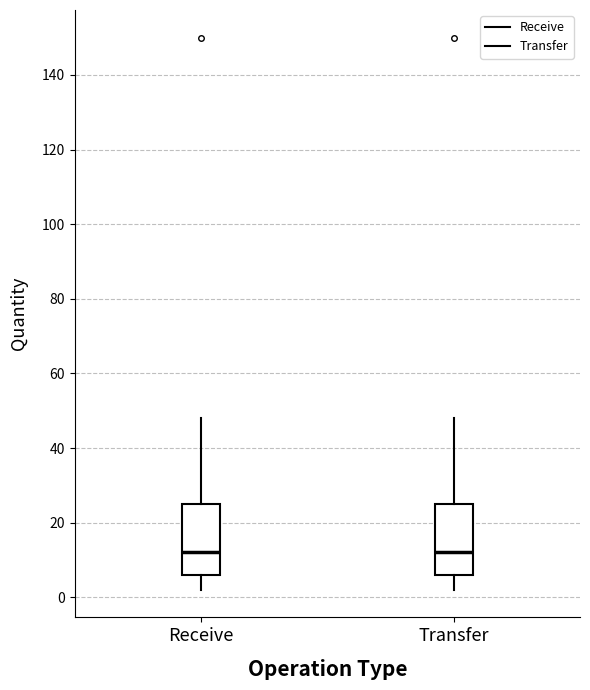

Reading left to right, transcribe this box plot: for each box, give where its median line is, the range the box spans, and where its two whiskers end, as read against the y-axis. The values are not printed on the chart, so give them approximately, as read against the axis.

Receive: median 12, box 6 to 26, whiskers 2 to 48
Transfer: median 12, box 6 to 26, whiskers 2 to 48